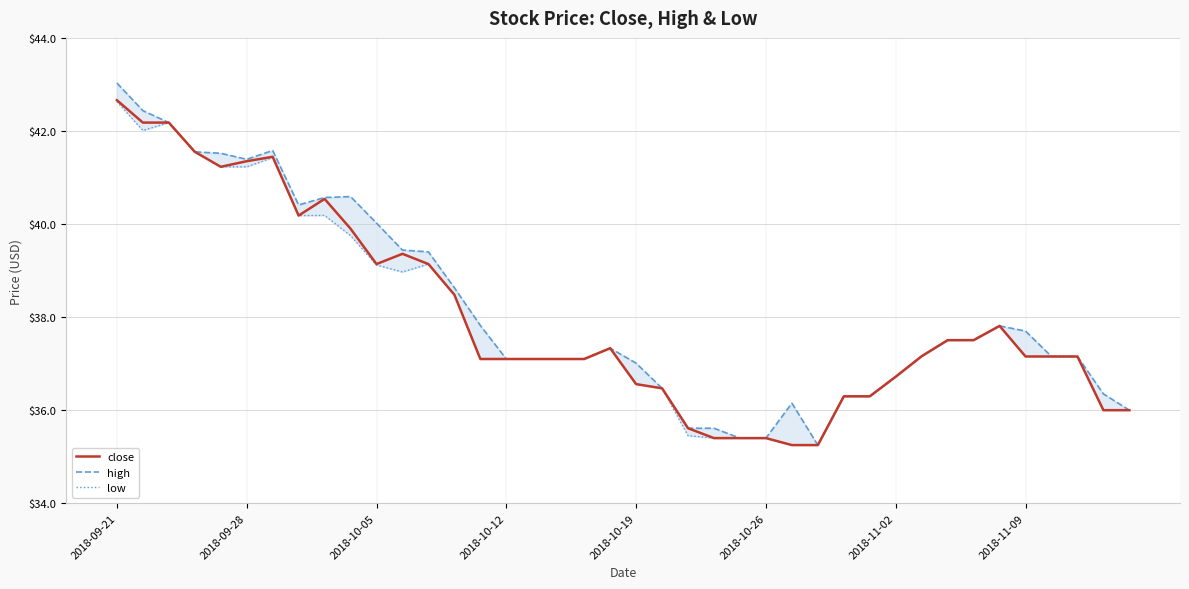

At which category is the sum across all series the highest?

2018-09-21